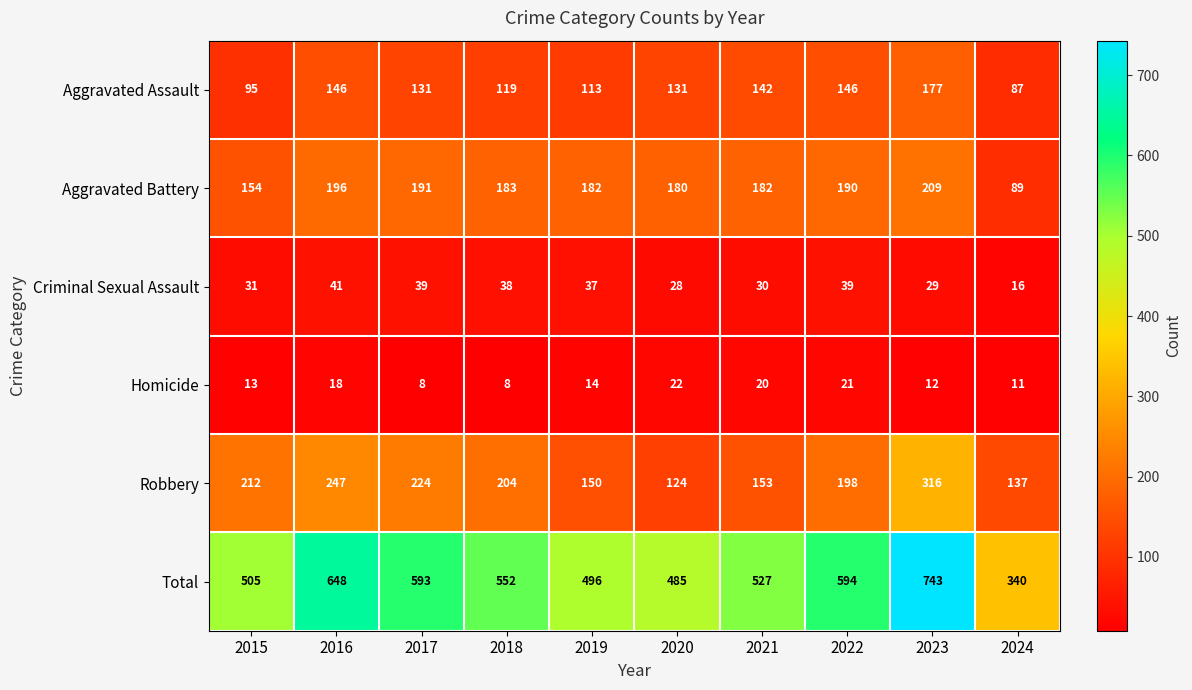

Is it true that Aggravated Battery equals 191 at 2017?

True